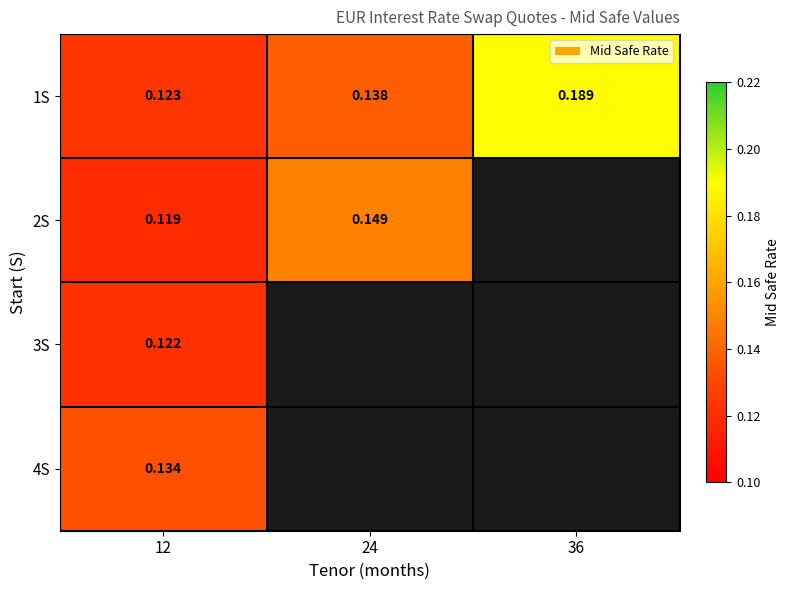

The value of 1S at 24 is 0.1. True or false?

False